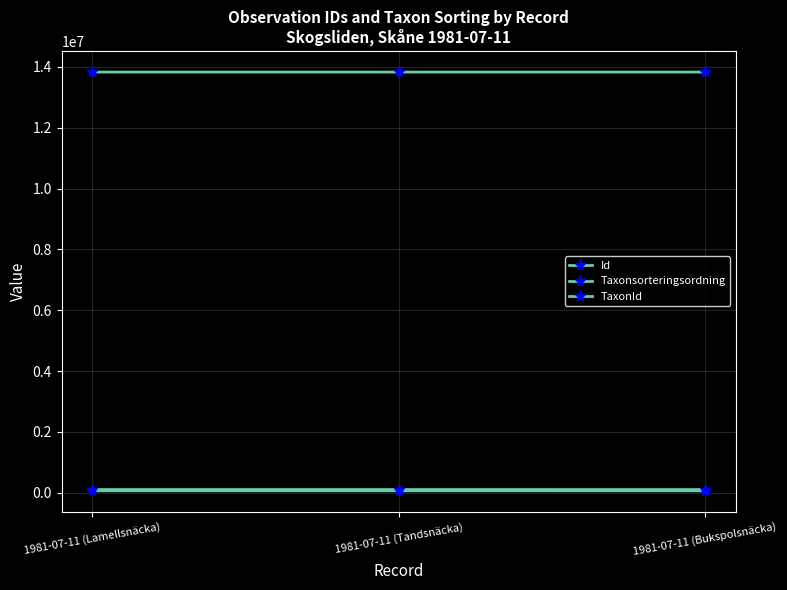

How many series are shown in this chart?

3